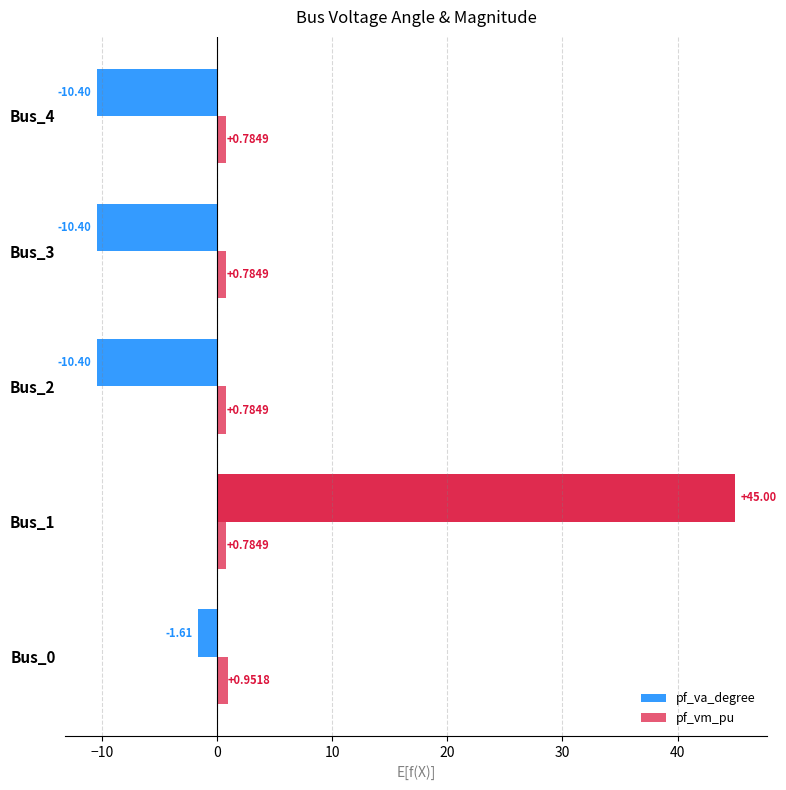

How many values in the pf_va_degree series are below -10?

3